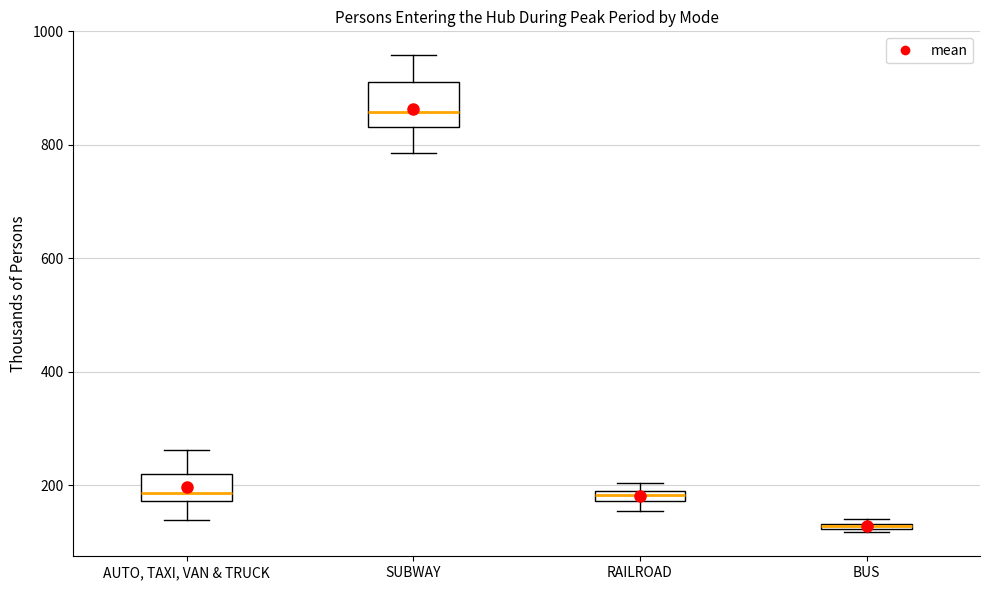

Where is the lower edge of the box for SUBWAY on the y-axis? The values are not printed on the chart, so give them approximately, as read against the axis.

840